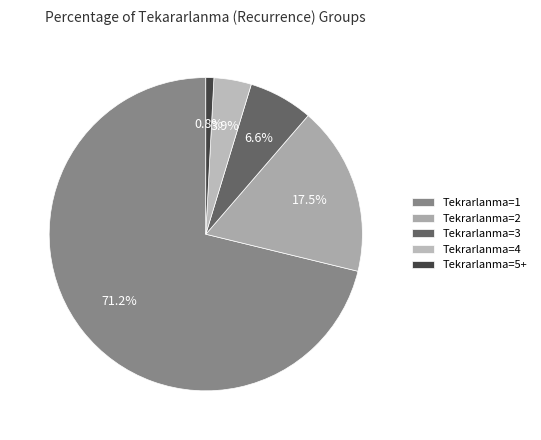

How many segments does this pie chart have?

5